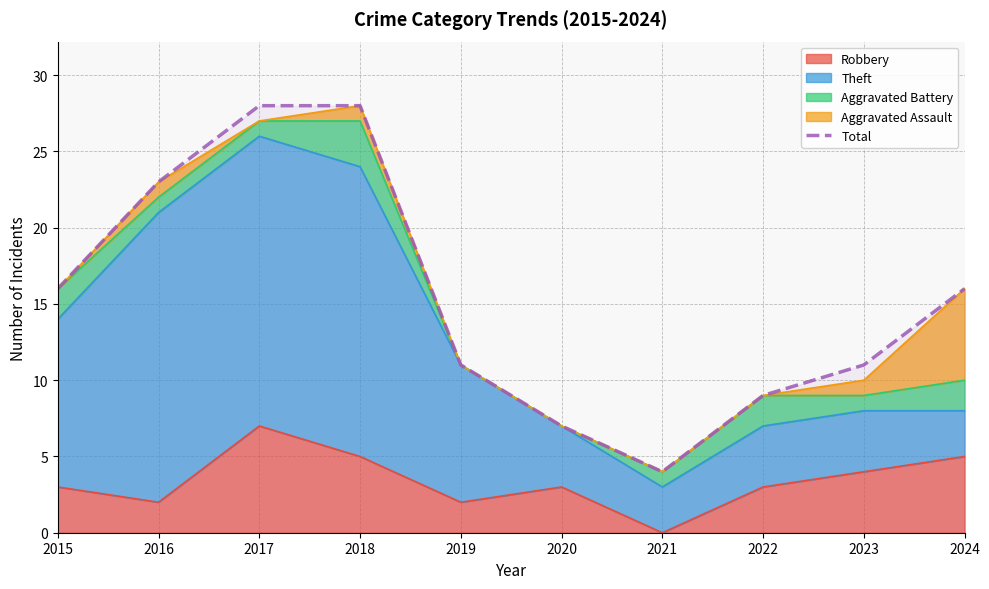

Where is the first local minimum?

2021